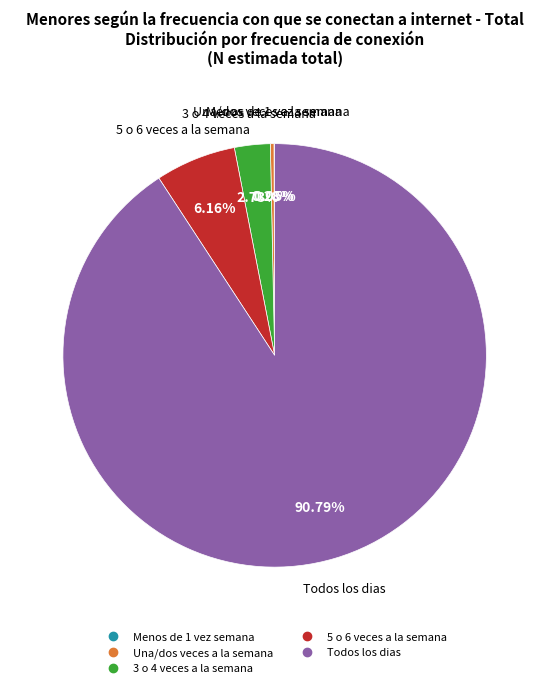

Which category has the biggest portion of the pie?

Todos los dias